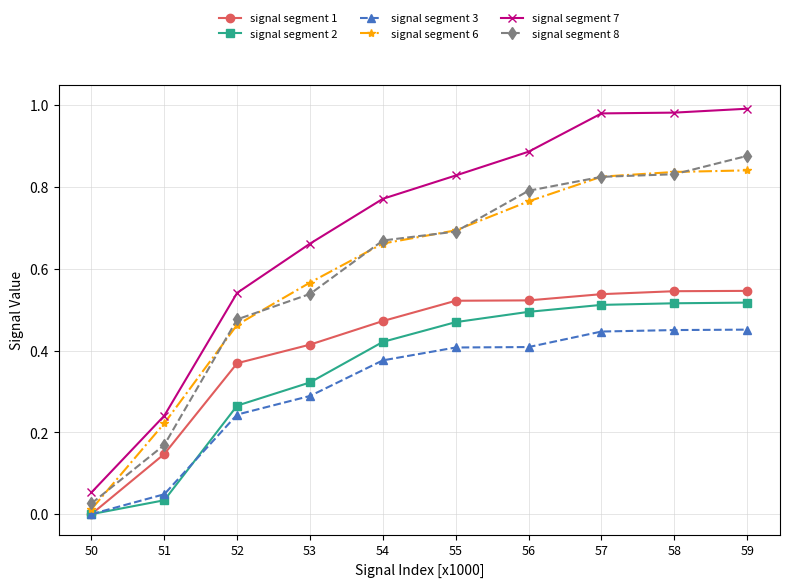

The value of signal segment 1 at 57 is 0.1. True or false?

False